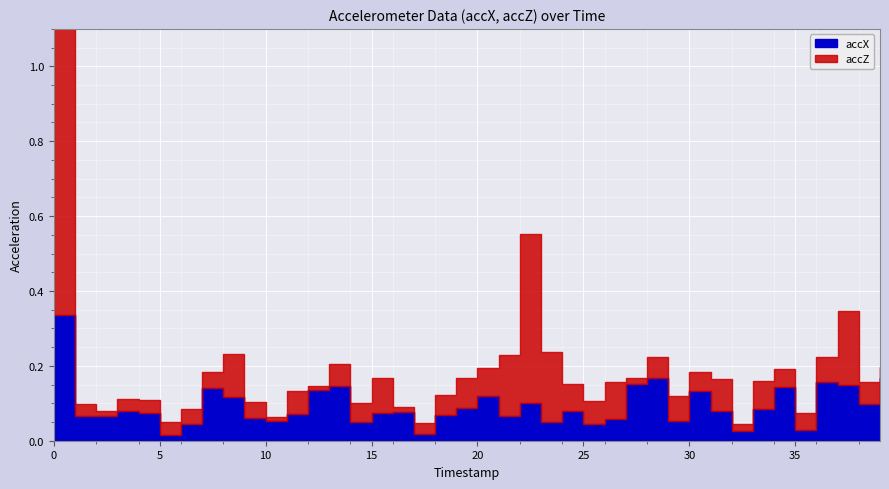

What are all the series names shown in the legend?

accX, accZ